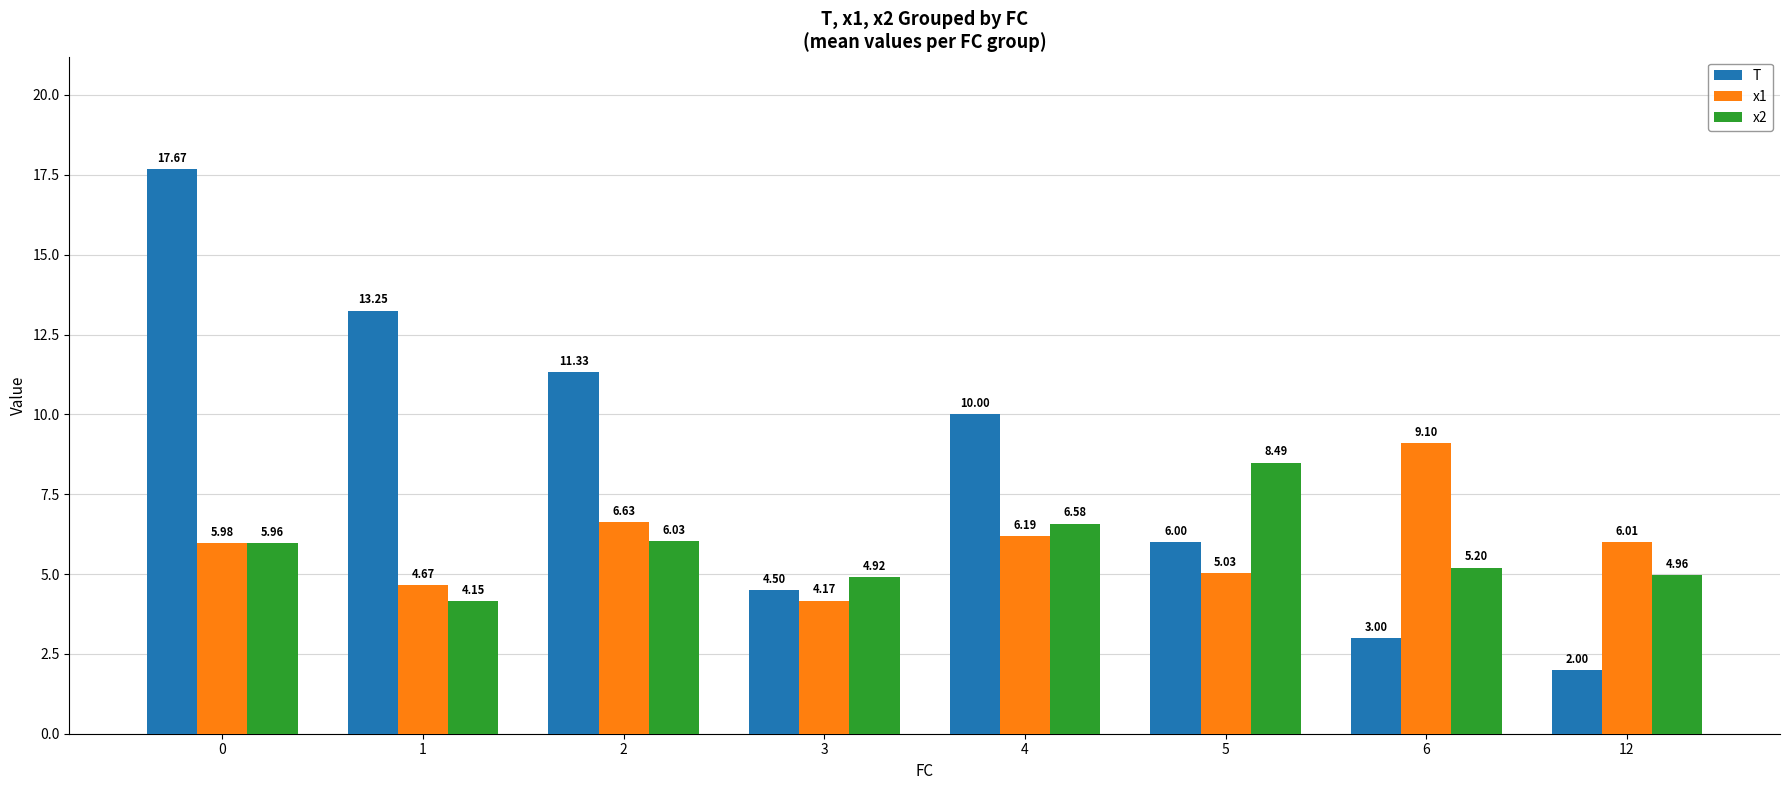

What is the average value of the T series?

8.5